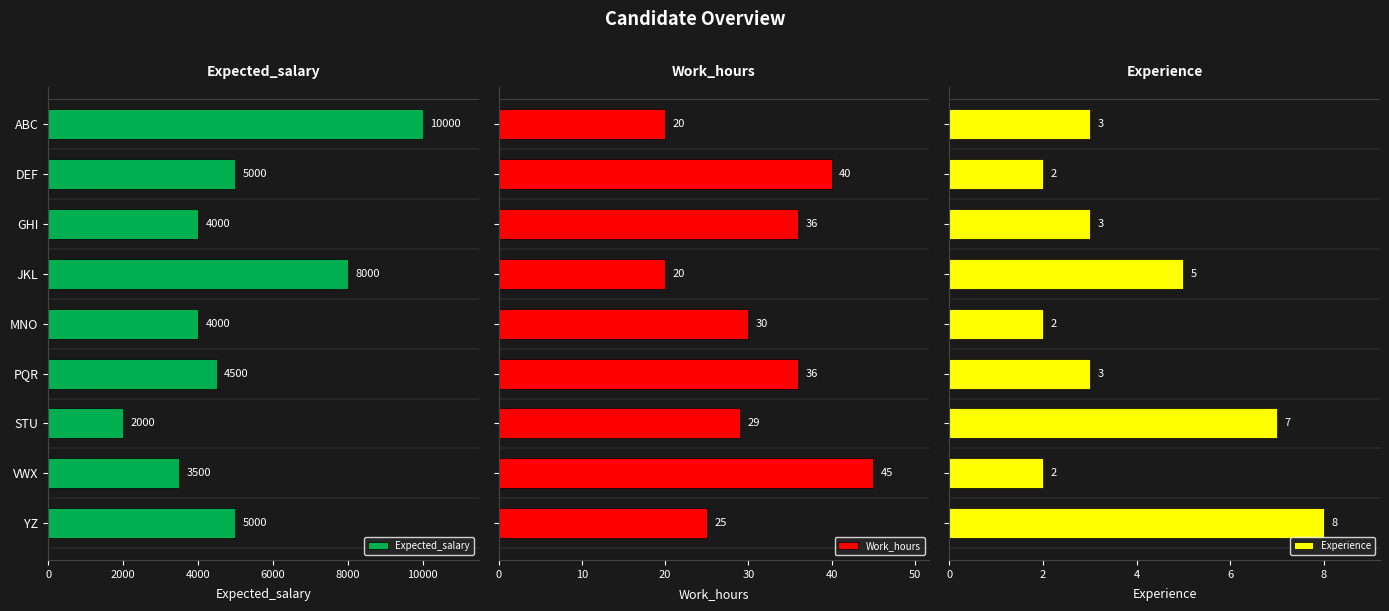

What is the difference between the second highest and second lowest values in the Experience series?

5